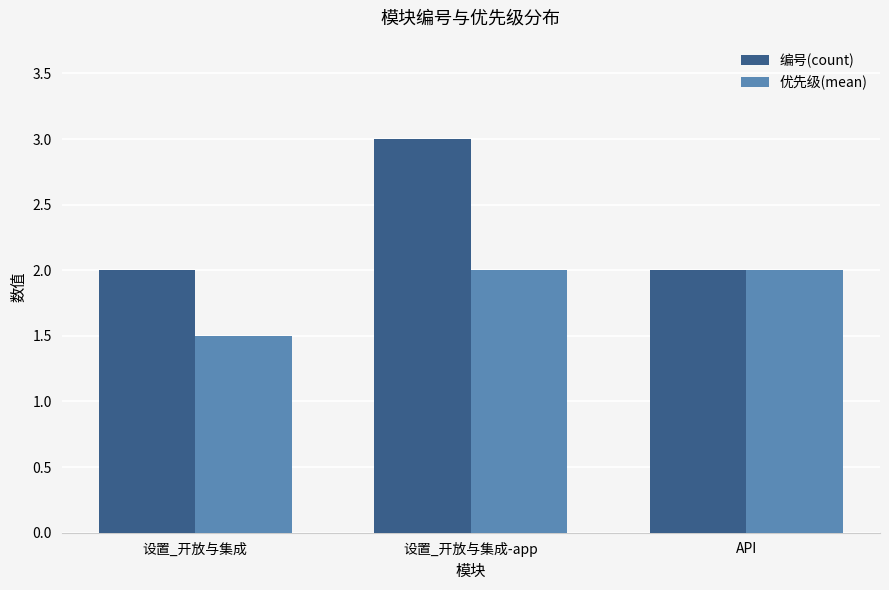

At which label does 编号(count) reach its peak?

设置_开放与集成-app